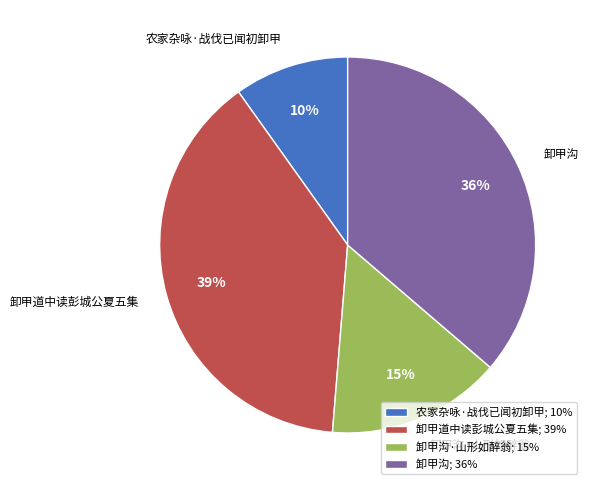

What percentage is the 卸甲沟 slice, to the nearest percent?

36%